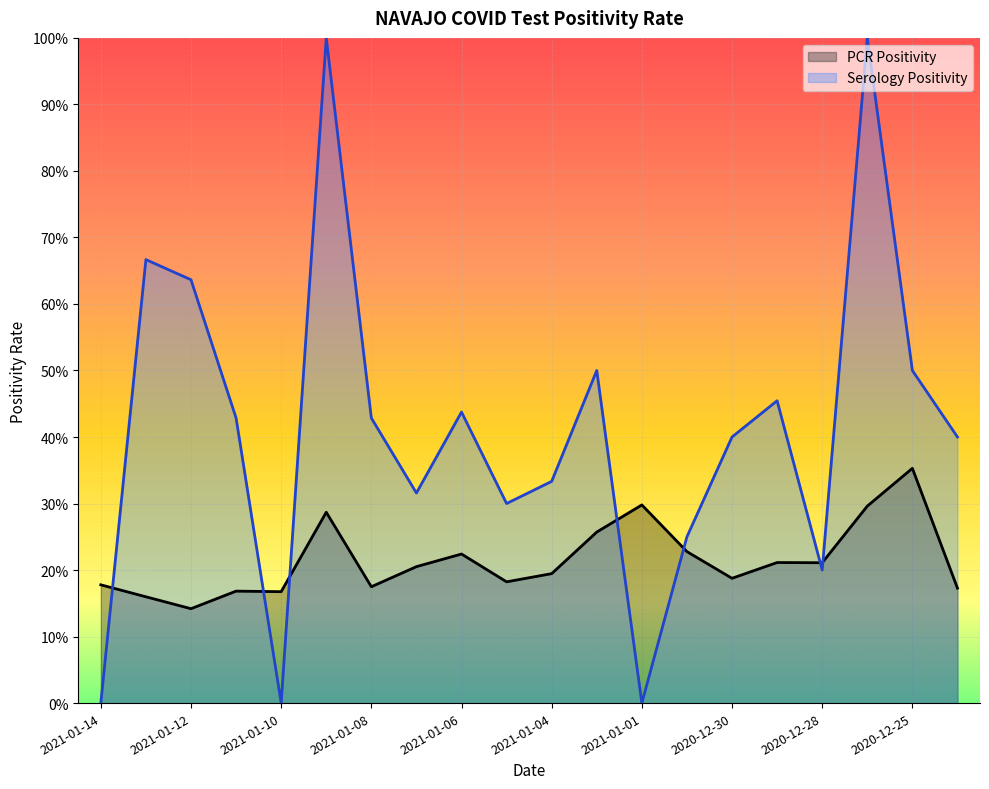

Is the value of Serology Positivity at 2021-01-02 greater than the value of PCR Positivity at 2020-12-24?

Yes